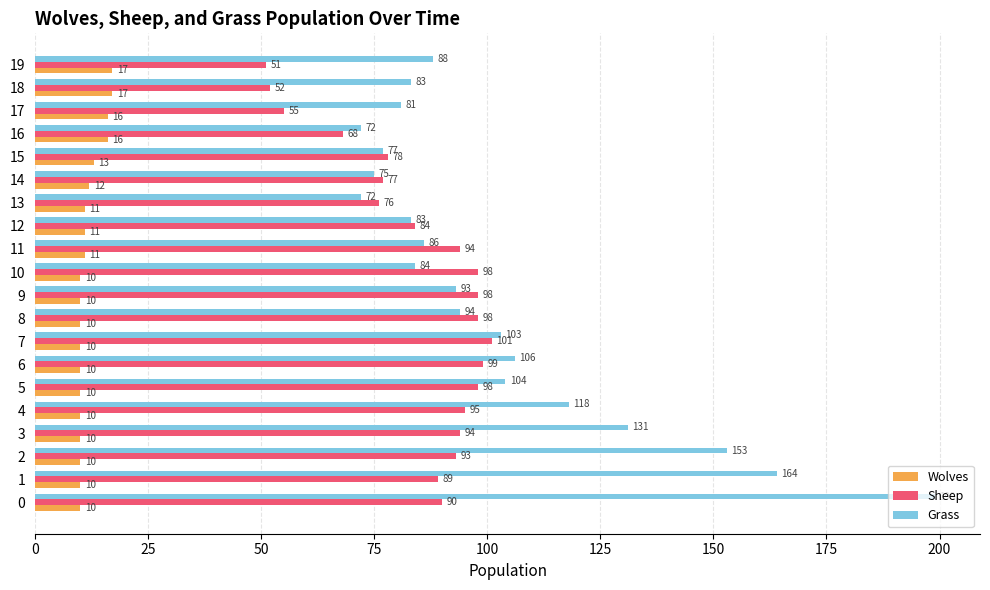

What is the minimum value for Sheep?

51